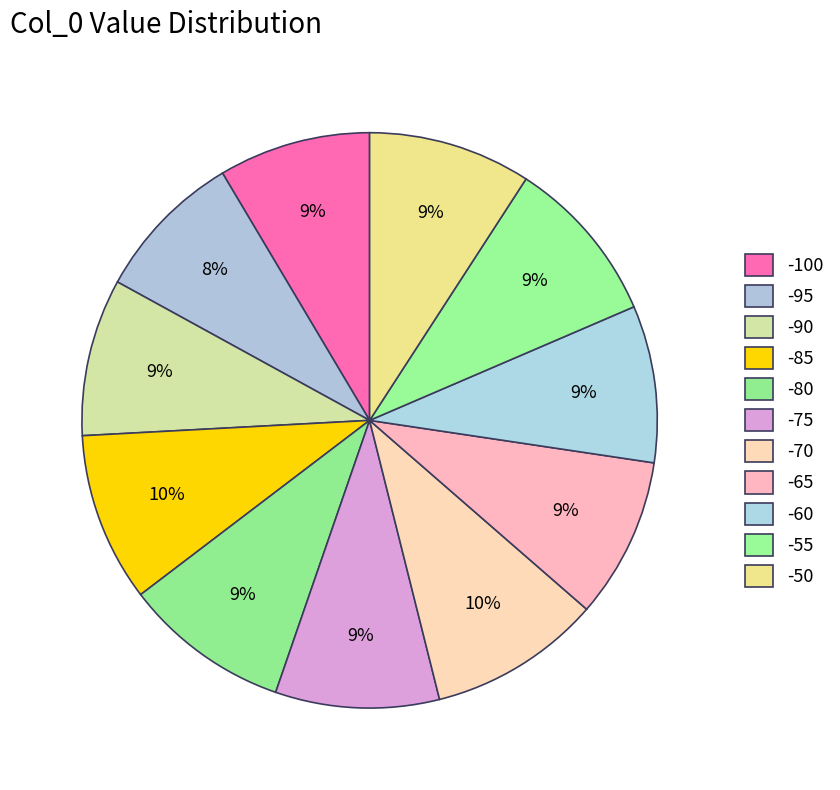

To the nearest percent, what is the combined percentage of -100 and -85?

18%